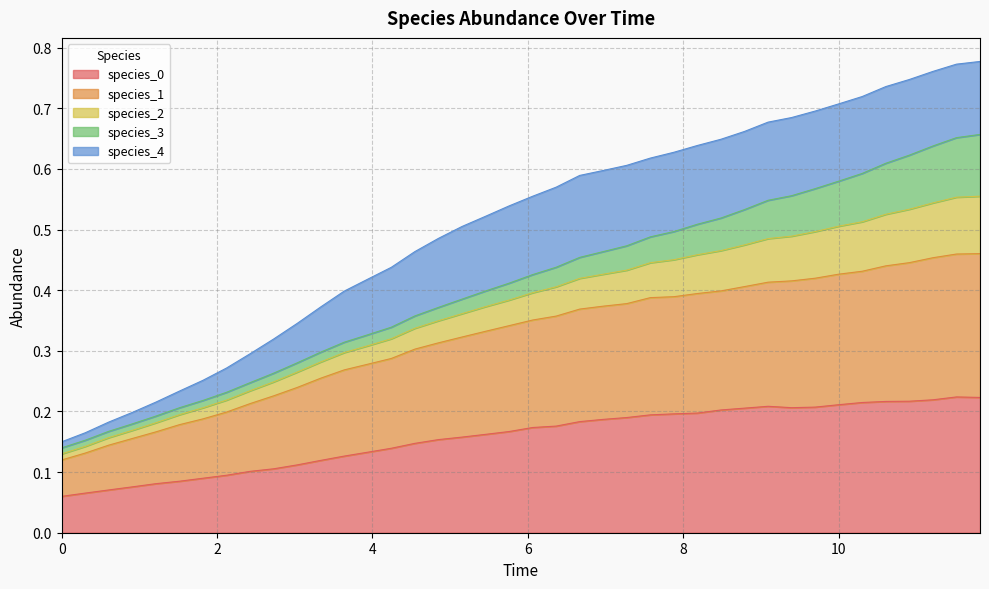

The species_0 series shows 0.3 at 6.0606060606060606. True or false?

False